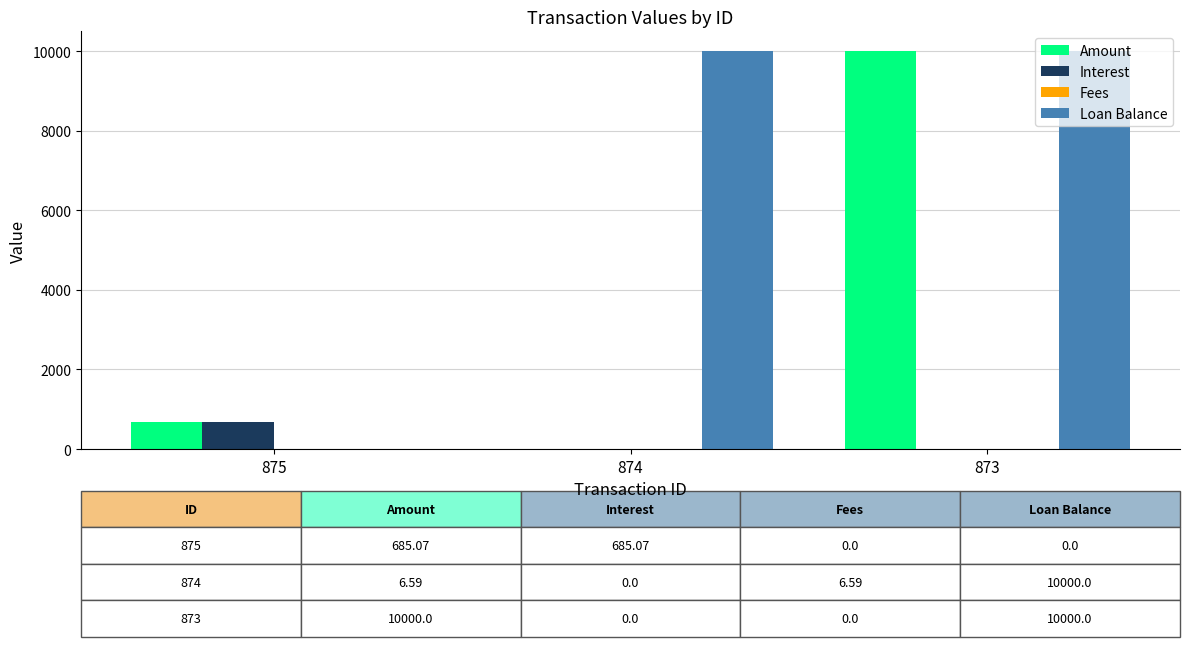

What is the sum of all Loan Balance values?

20000.0